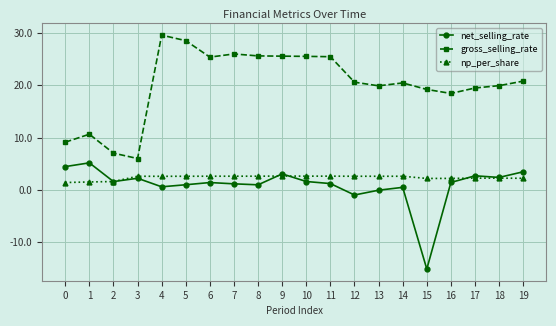

True or false: np_per_share has more than 0 interior local peaks.

True